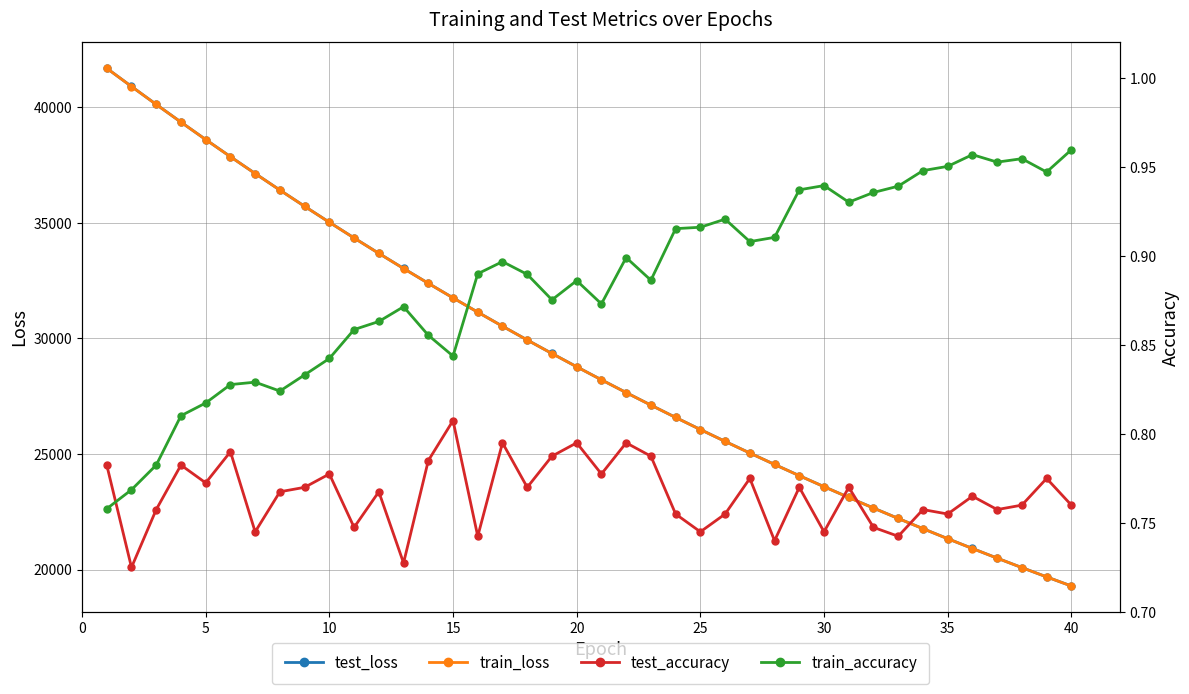

Read the train_loss value at 15.

31753.7